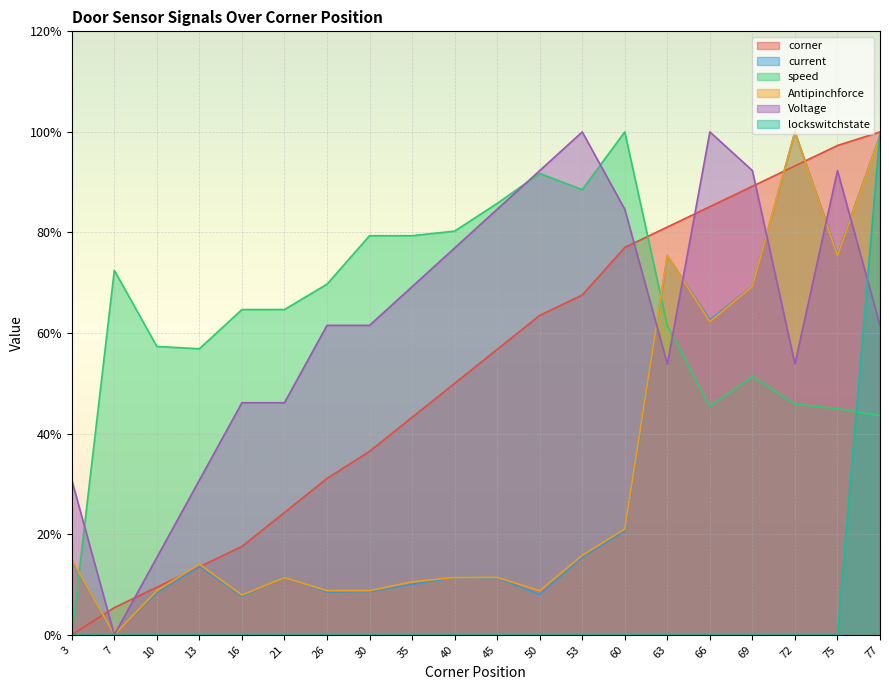

List the labels in order of current value, largest first.

72, 77, 75, 63, 69, 66, 60, 53, 3, 13, 21, 40, 45, 35, 30, 26, 10, 50, 16, 7